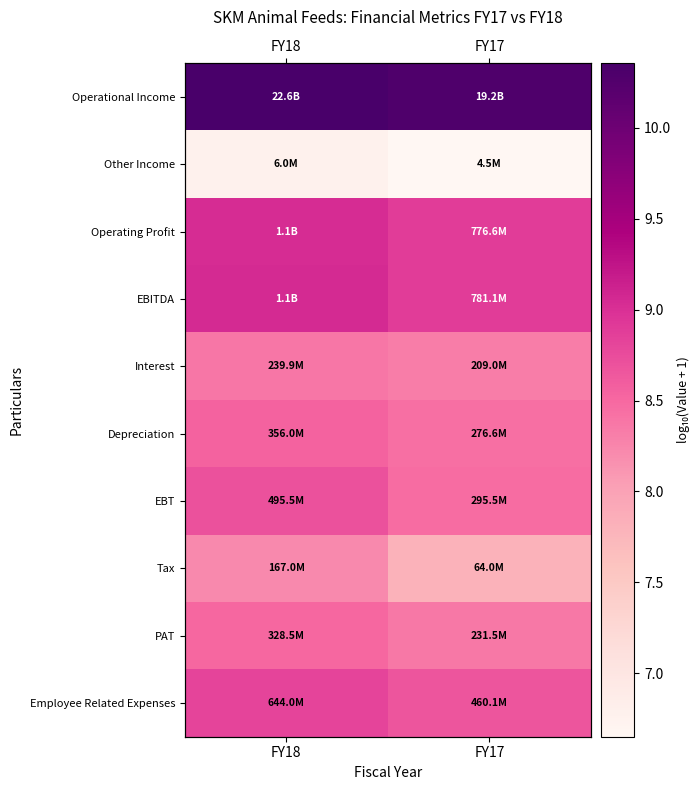

Which category has the highest value across all series?

FY18